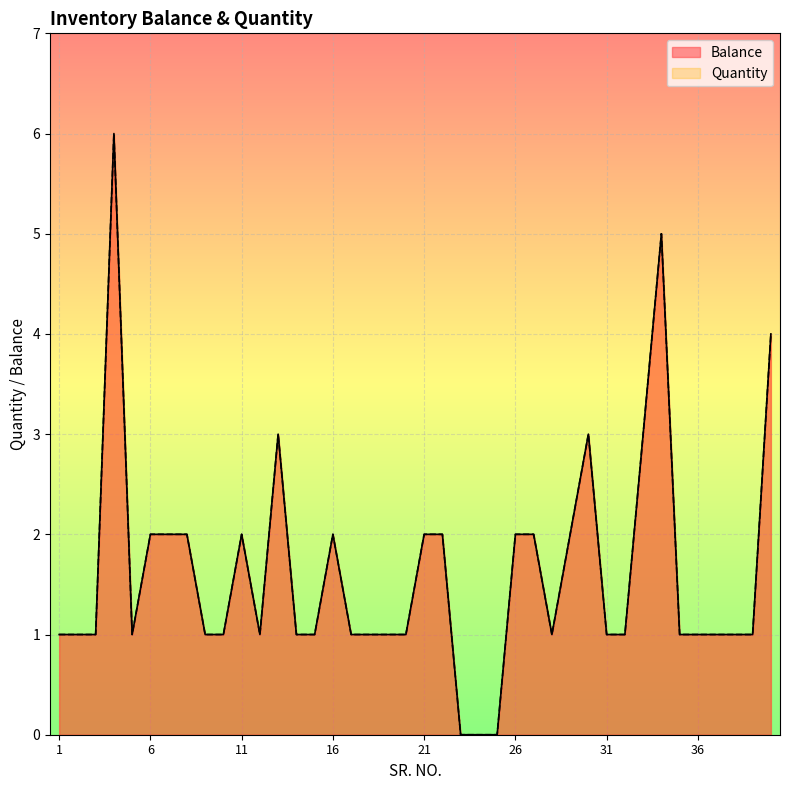

What is the sum of the Balance values at 2 and 35?

2